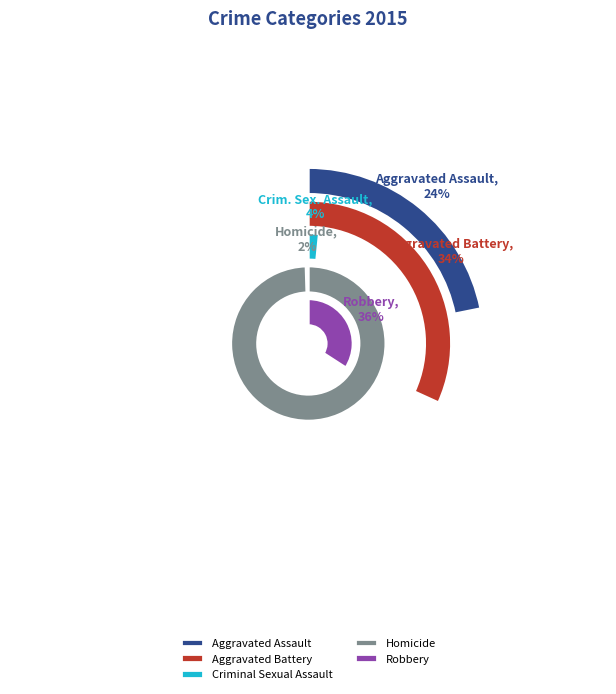

To the nearest percent, what is the average slice percentage?

20%